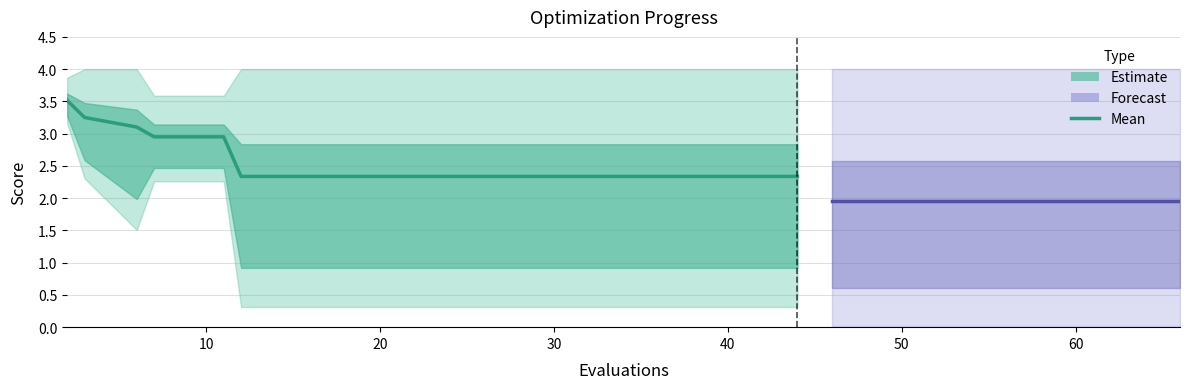

Reading right to left, what are all the values shown in this chart?

mean: 66=2.0	62=2.0	58=2.0	54=2.0	50=2.0	46=2.0	44=2.3	40=2.3	36=2.3	32=2.3	28=2.3	24=2.3	20=2.3	16=2.3	12=2.3	11=3.0	7=3.0	6=3.1	3=3.3	2=3.5
best: 66=0.0	62=0.0	58=0.0	54=0.0	50=0.0	46=0.0	44=0.3	40=0.3	36=0.3	32=0.3	28=0.3	24=0.3	20=0.3	16=0.3	12=0.3	11=2.3	7=2.3	6=1.5	3=2.3	2=3.2
worst: 66=4.0	62=4.0	58=4.0	54=4.0	50=4.0	46=4.0	44=4.0	40=4.0	36=4.0	32=4.0	28=4.0	24=4.0	20=4.0	16=4.0	12=4.0	11=3.6	7=3.6	6=4.0	3=4.0	2=3.9